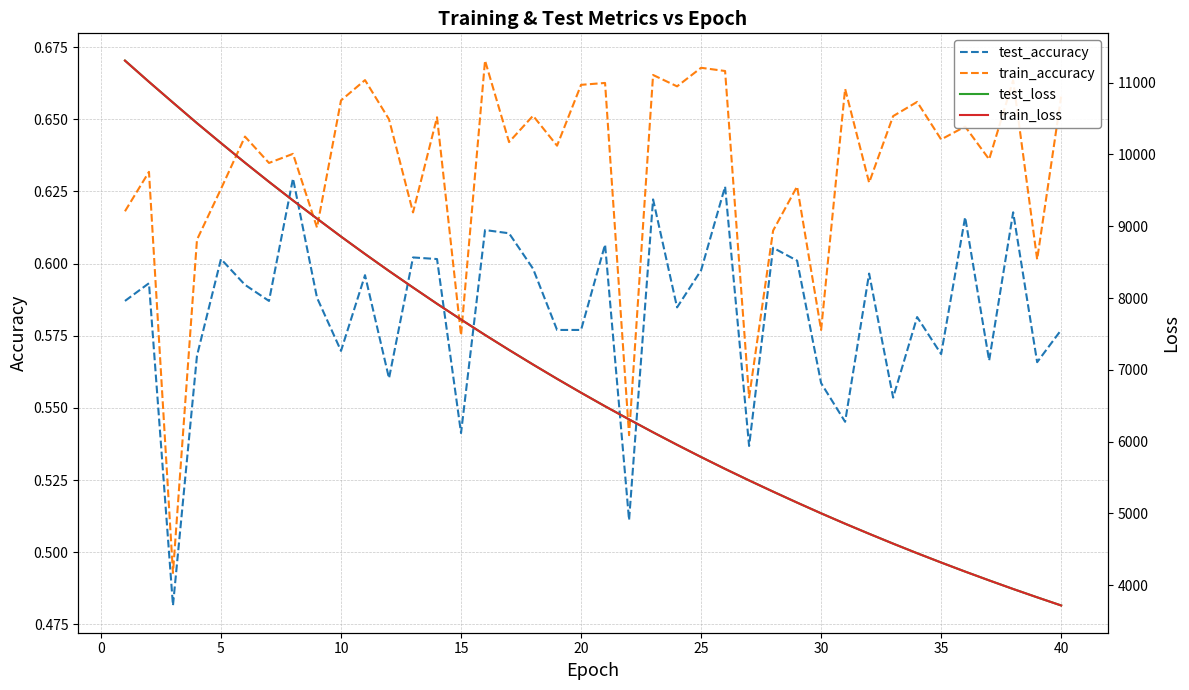

True or false: train_accuracy and test_accuracy cross at least once.

False